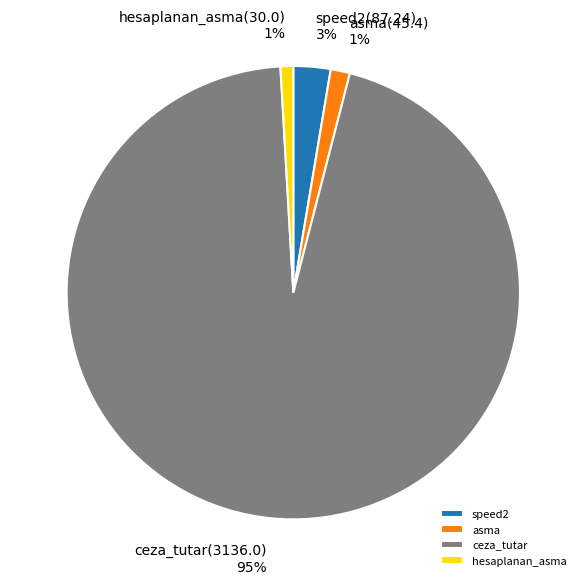

Is ceza_tutar the majority of the pie?

Yes